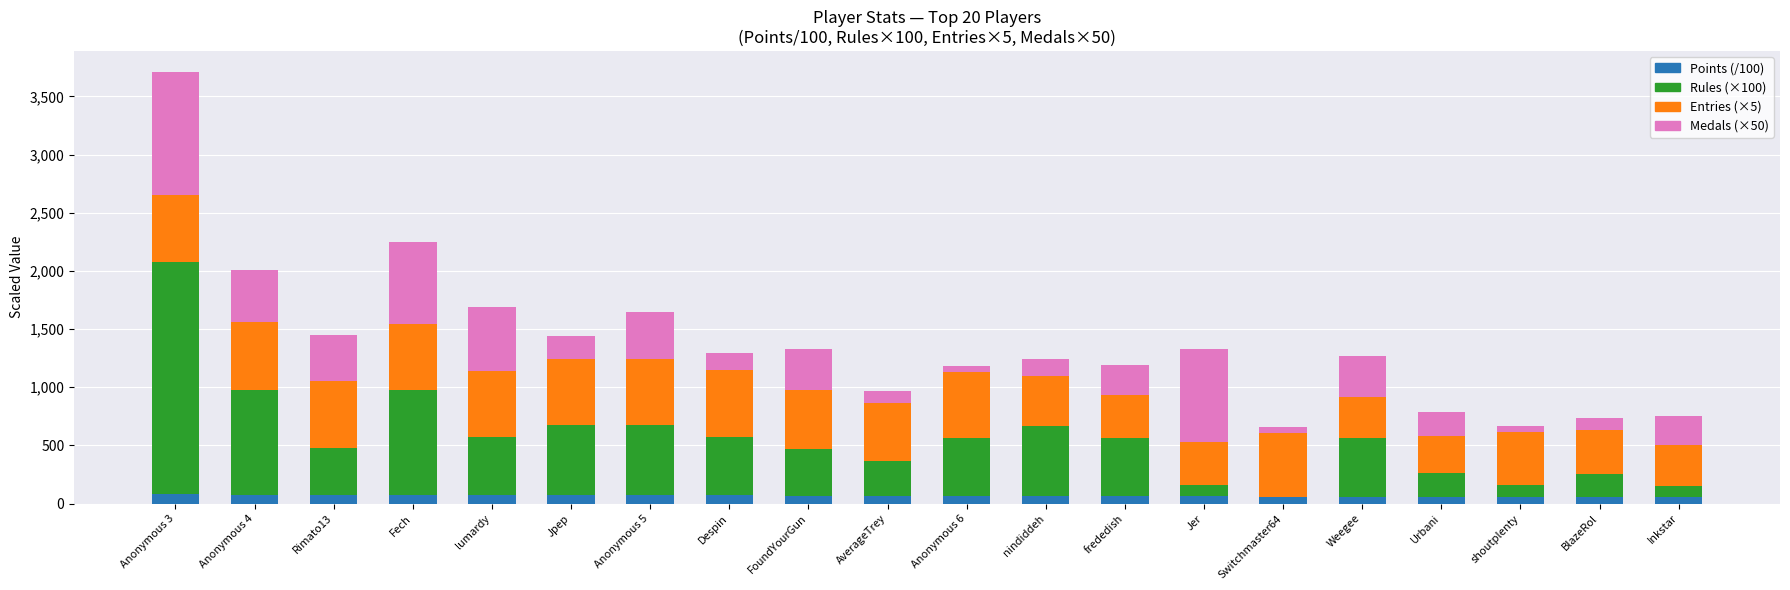

Are the bars grouped side by side (vs. stacked)?

No